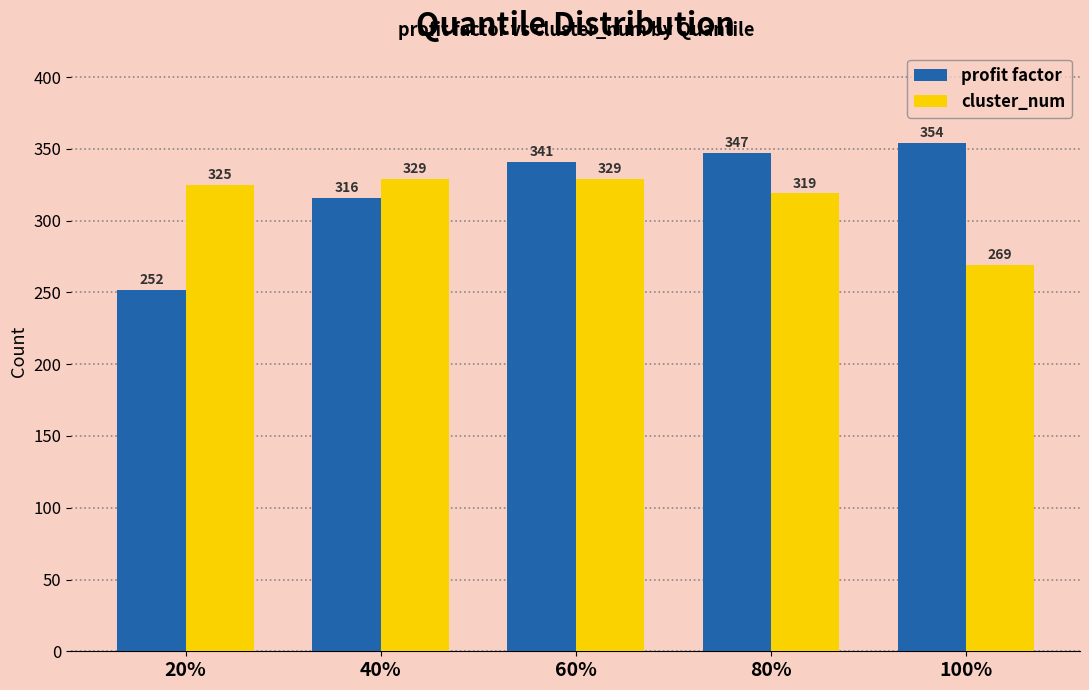

The value of profit factor at 20% is 366. True or false?

False